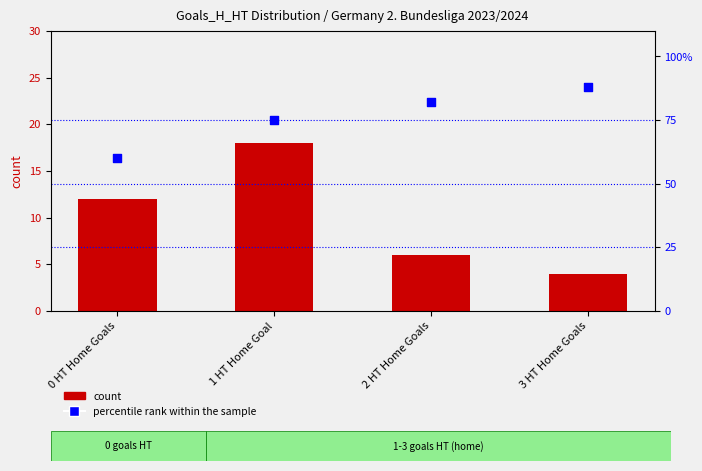

Is the value of percentile rank within the sample at 1 HT Home Goal greater than the value of count at 0 HT Home Goals?

Yes